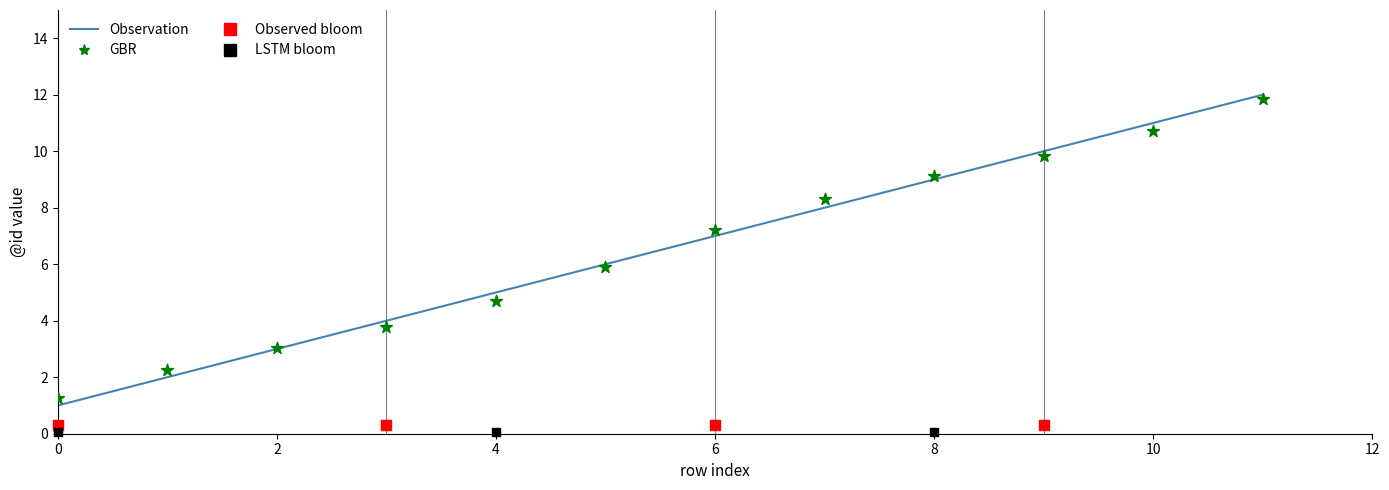

At how many categories does at least one series exceed 1?

12